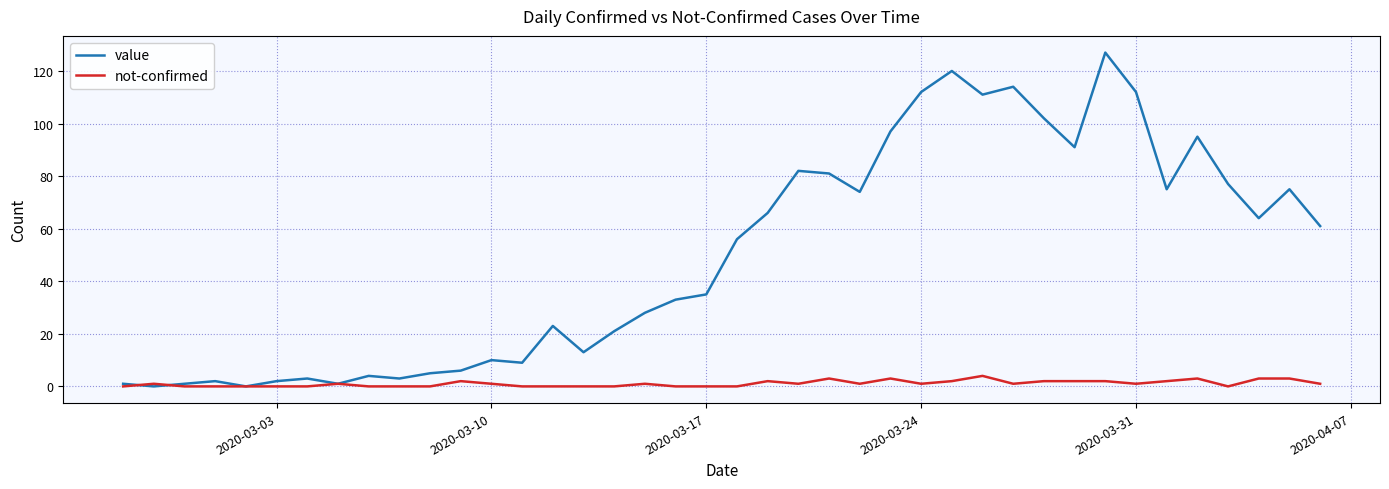

Which series has the widest spread of values?

value